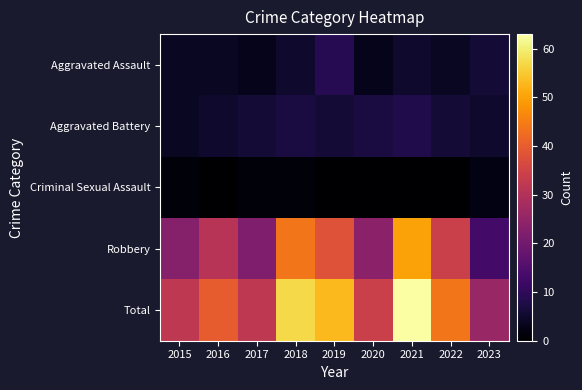

Count the number of data series in this chart.

5